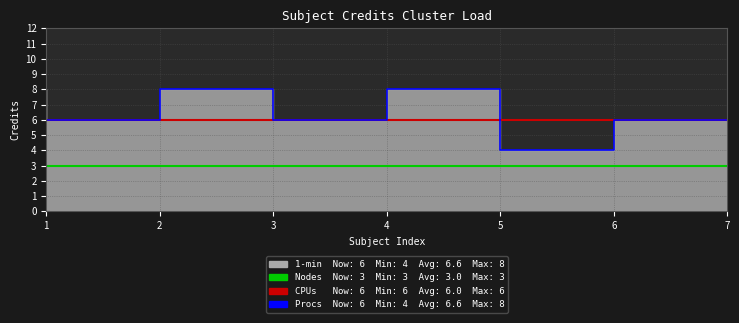

What is the sum of all Procs values?

46